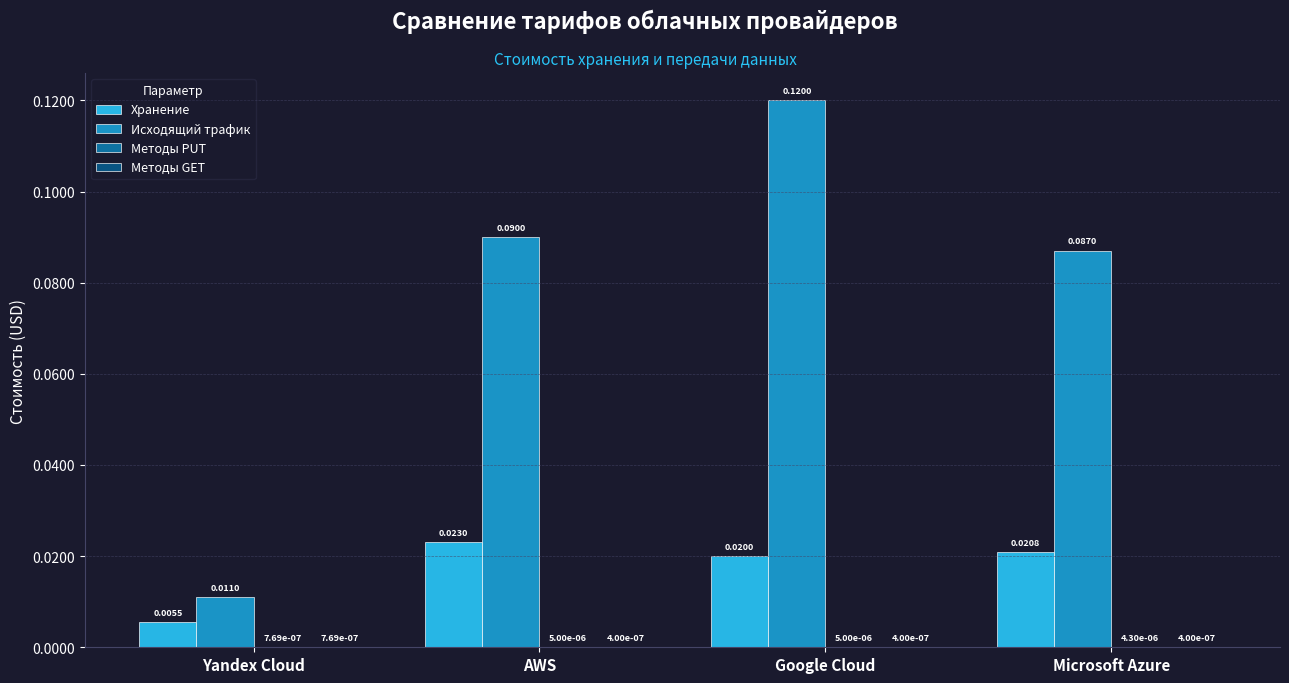

Between Google Cloud and Microsoft Azure, which series saw the biggest shift?

Исходящий трафик